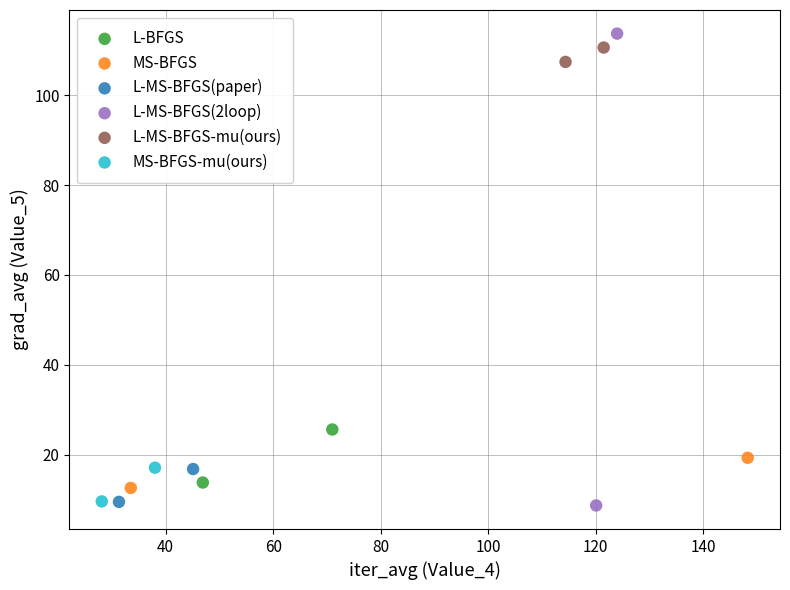

What are all the series names shown in the legend?

L-BFGS, MS-BFGS, L-MS-BFGS(paper), L-MS-BFGS(2loop), L-MS-BFGS-mu(ours), MS-BFGS-mu(ours)